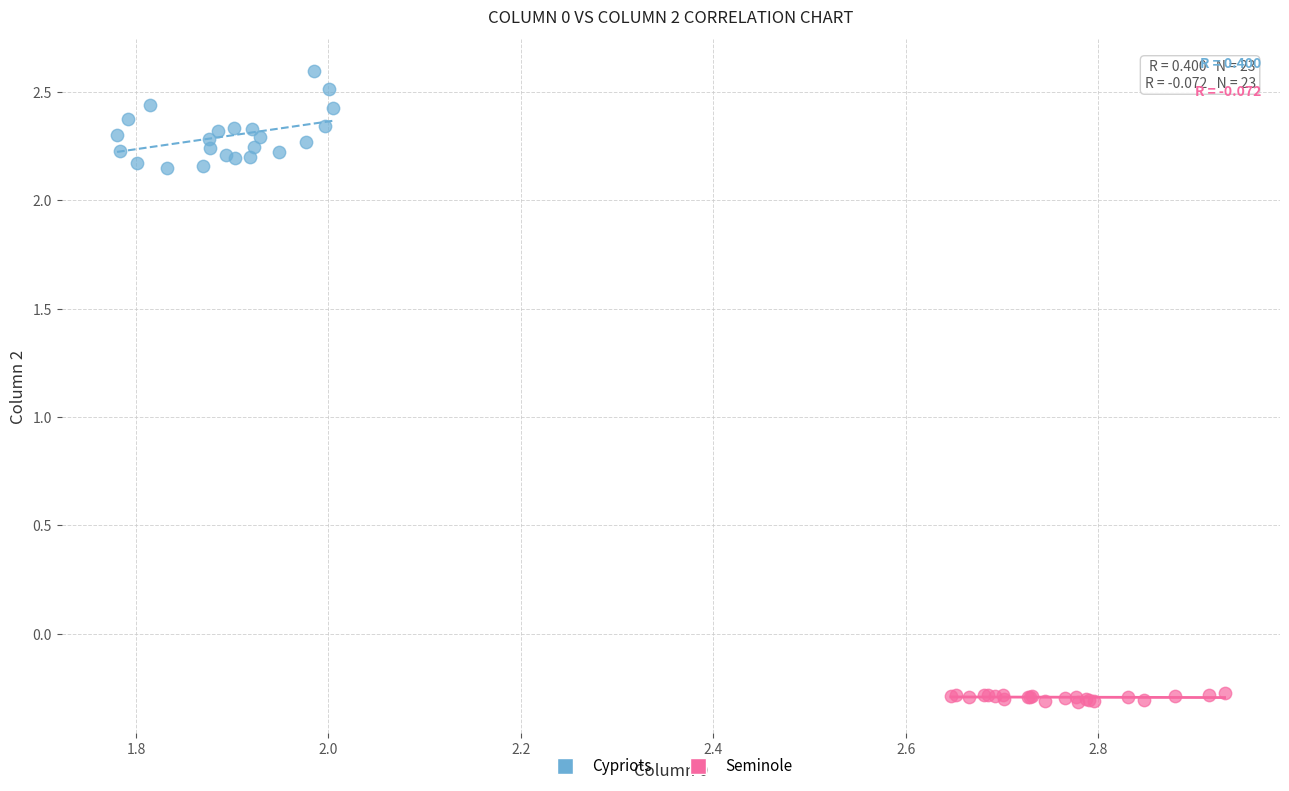

Which series contains the highest Y value?

Cypriots